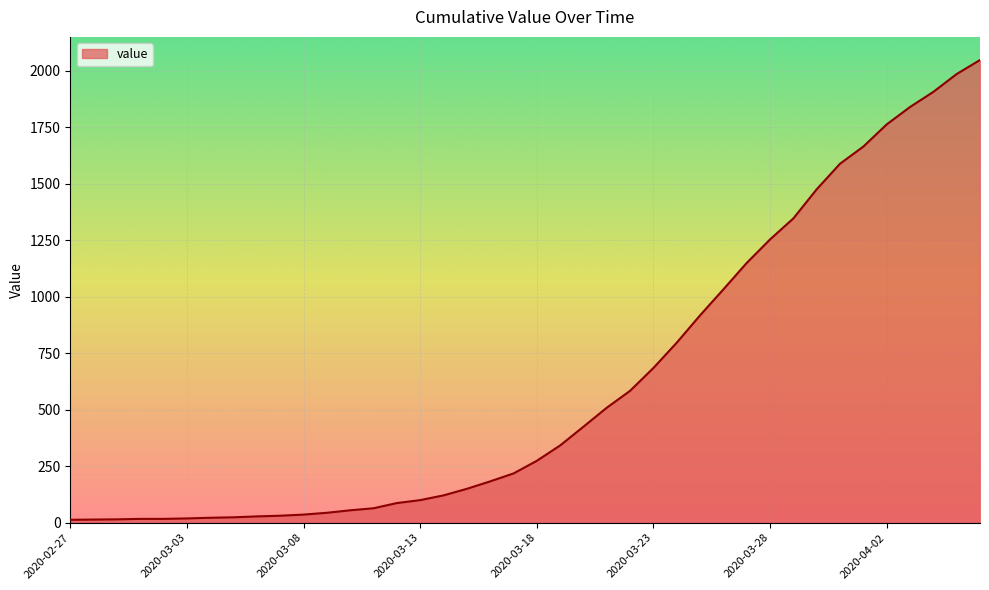

What is the sum of all values?

24850